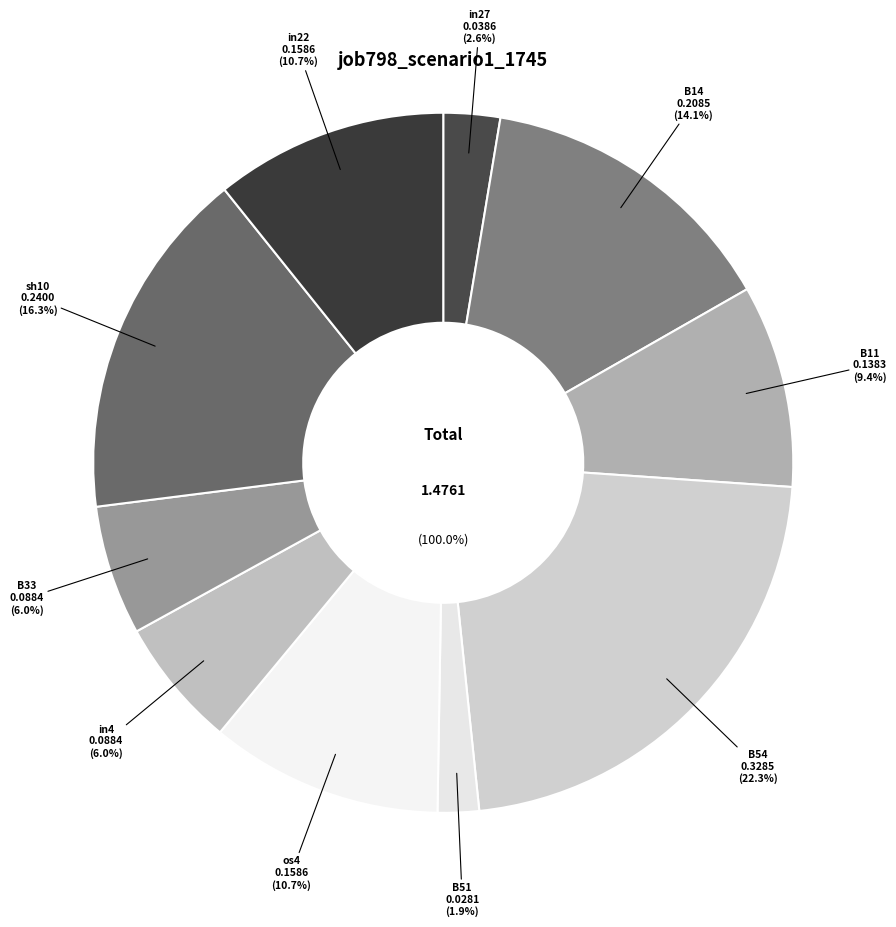

What percentage is the B14 slice, to the nearest percent?

14%